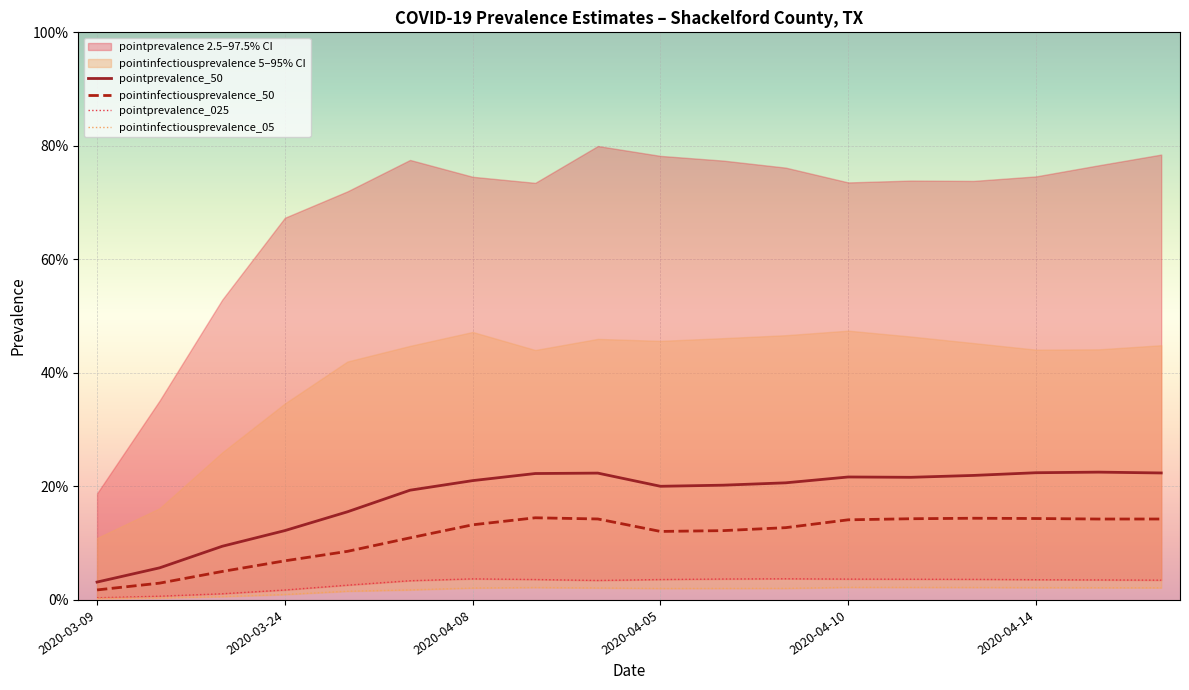

What is the highest value of the pointinfectiousprevalence_50 series?

0.1